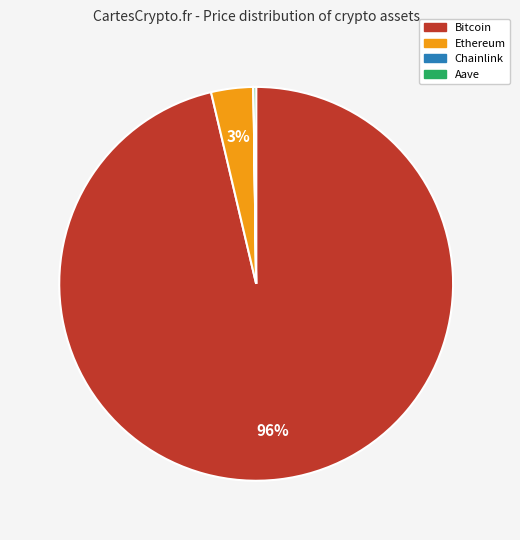

Is there a majority slice in this chart?

Yes